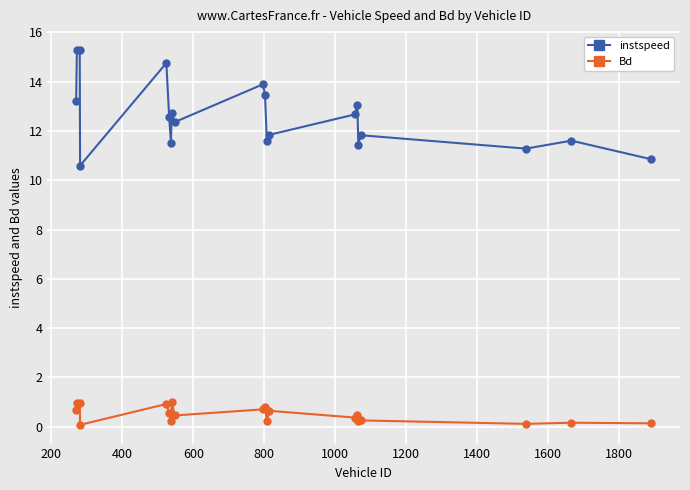

What is the difference between the maximum and second lowest values in the instspeed series?

4.4